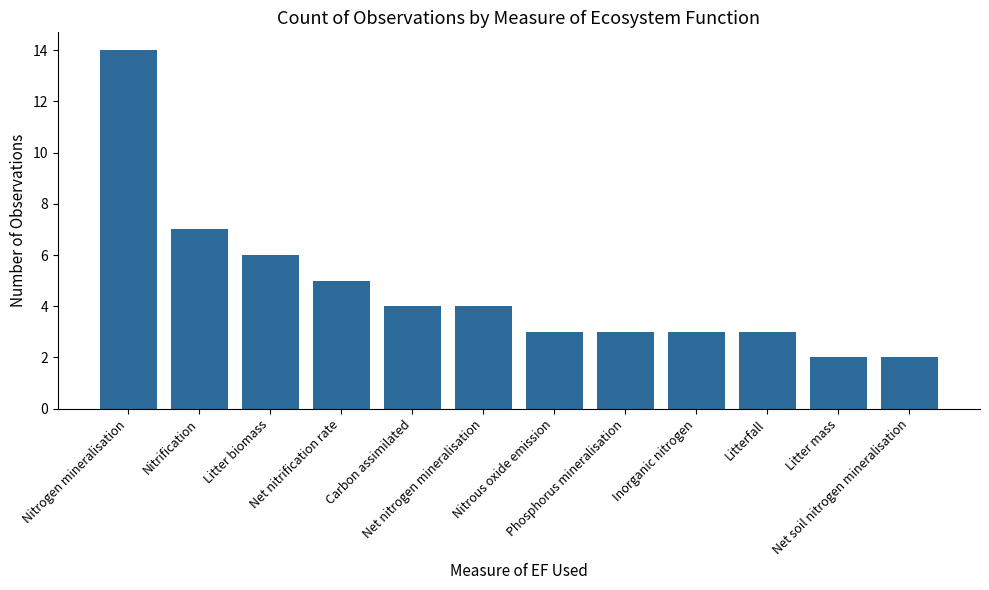

What is the value of the 11th bar from the left?

2